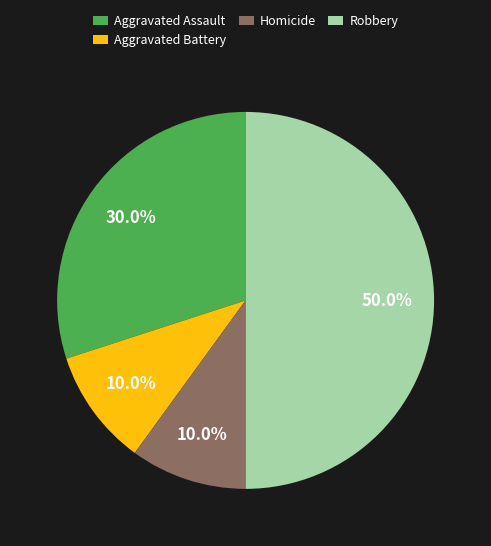

Does Aggravated Assault represent more than half of the total?

No